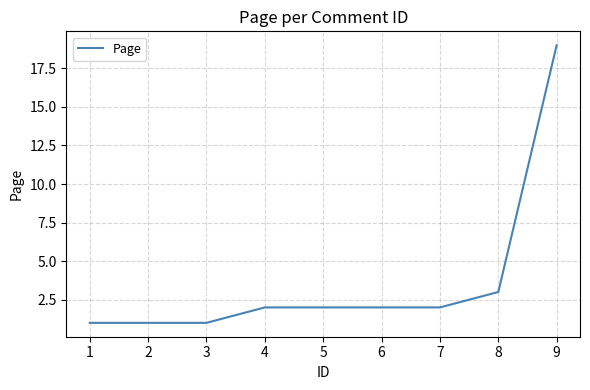

Between 9 and 5, which is larger?

9